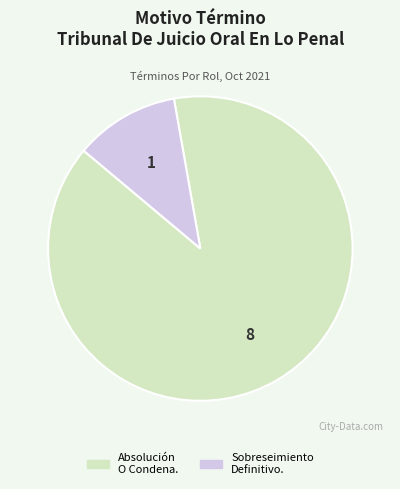

How many segments does this pie chart have?

2